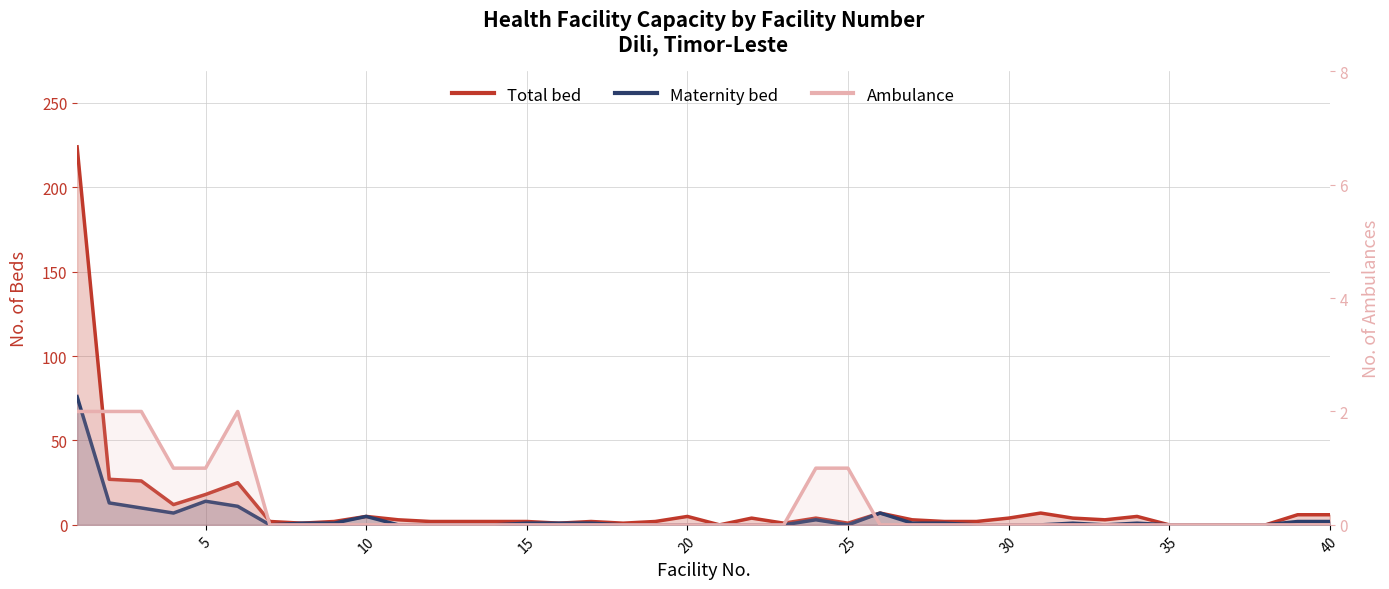

Reading left to right, extract all data points from this chart.

Total bed: 224	27	26	12	18	25	2	1	2	5	3	2	2	2	2	1	2	1	2	5	0	4	1	4	1	7	3	2	2	4	7	4	3	5	0	0	0	0	6	6
Maternity bed: 76	13	10	7	14	11	0	1	1	5	0	0	0	0	1	1	1	0	0	0	0	0	0	3	0	7	1	1	0	0	0	1	0	1	0	0	0	0	2	2
Ambulance: 2	2	2	1	1	2	0	0	0	0	0	0	0	0	0	0	0	0	0	0	0	0	0	1	1	0	0	0	0	0	0	0	0	0	0	0	0	0	0	0